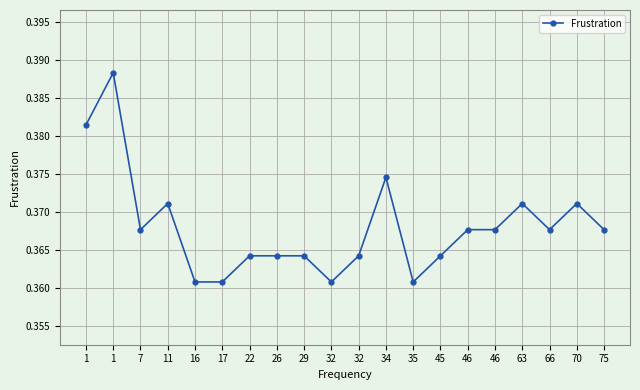

Reading left to right, extract all data points from this chart.

0.4	0.4	0.4	0.4	0.4	0.4	0.4	0.4	0.4	0.4	0.4	0.4	0.4	0.4	0.4	0.4	0.4	0.4	0.4	0.4